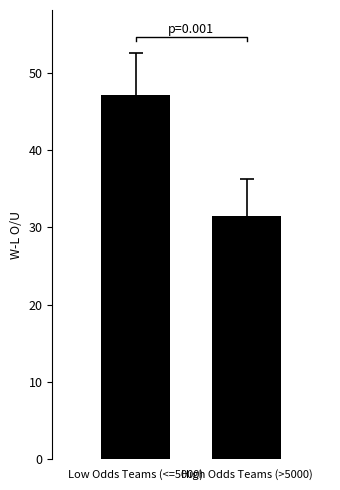

At which category does the chart reach its peak across all series?

Low Odds Teams (<=5000)